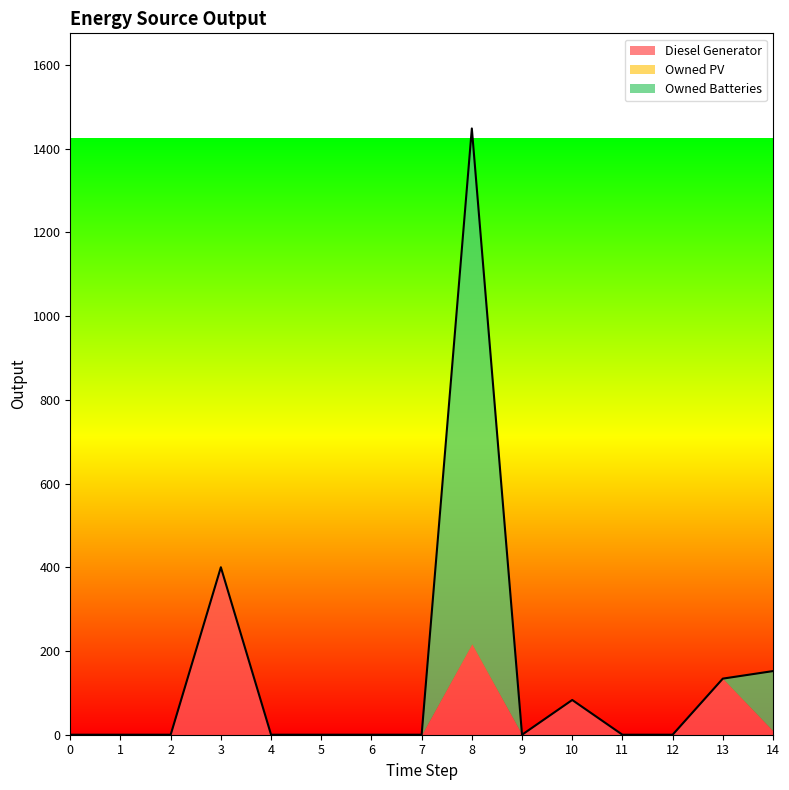

Does the chart have visible grid lines?

No